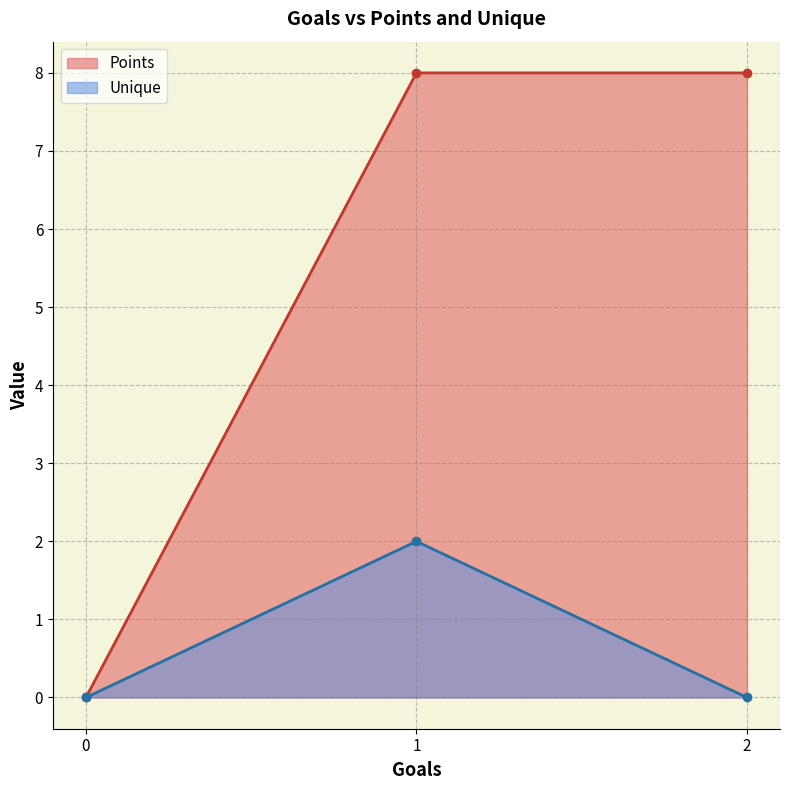

True or false: Points and Unique intersect in this chart.

False